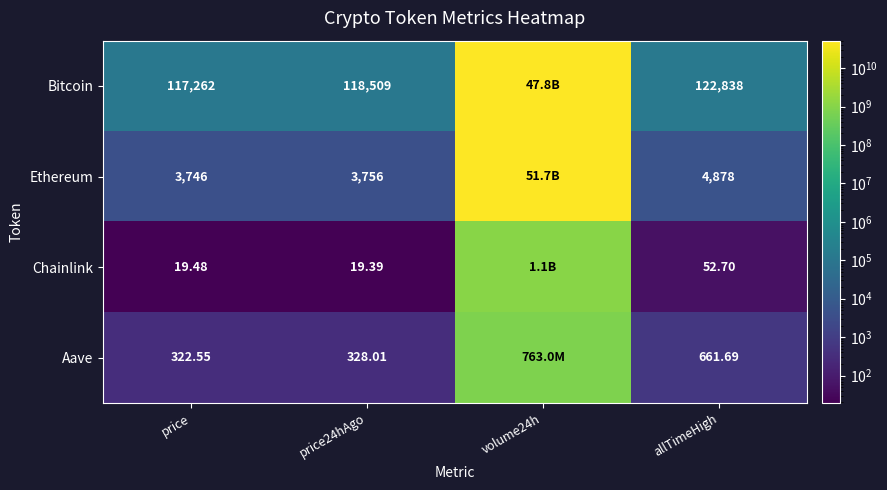

Which series changed the most between price and allTimeHigh?

Bitcoin